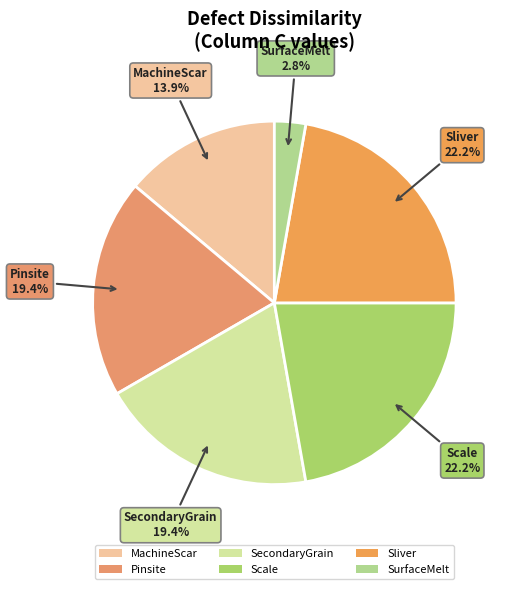

Which slice is the smallest?

SurfaceMelt